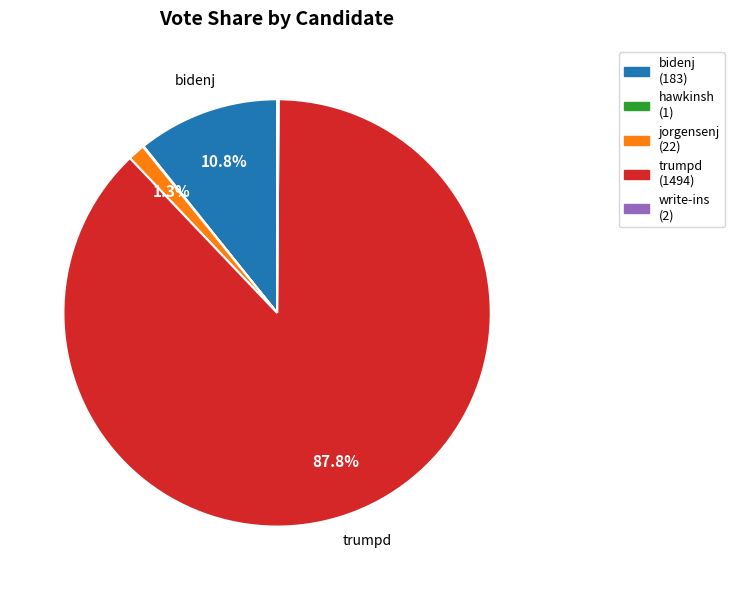

Which category has the biggest portion of the pie?

trumpd